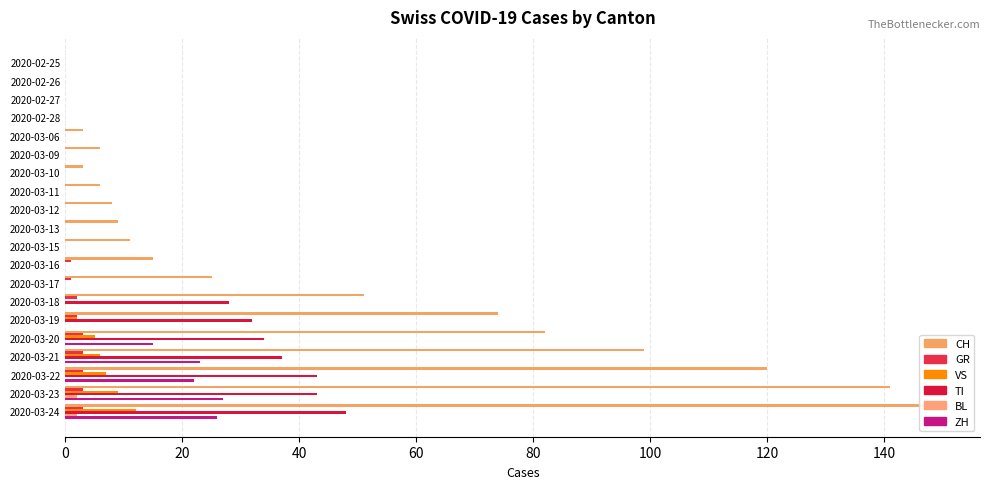

Reading right to left, transcribe all the data shown in this chart.

CH: 149	141	120	99	82	74	51	25	15	11	9	8	6	3	6	3	0	0	0	0
GR: 3	3	3	3	3	2	2	1	1	0	0	0	0	0	0	0	0	0	0	0
VS: 12	9	7	6	5	2	0	0	0	0	0	0	0	0	0	0	0	0	0	0
TI: 48	43	43	37	34	32	28	0	0	0	0	0	0	0	0	0	0	0	0	0
BL: 2	2	0	0	0	0	0	0	0	0	0	0	0	0	0	0	0	0	0	0
ZH: 26	27	22	23	15	0	0	0	0	0	0	0	0	0	0	0	0	0	0	0